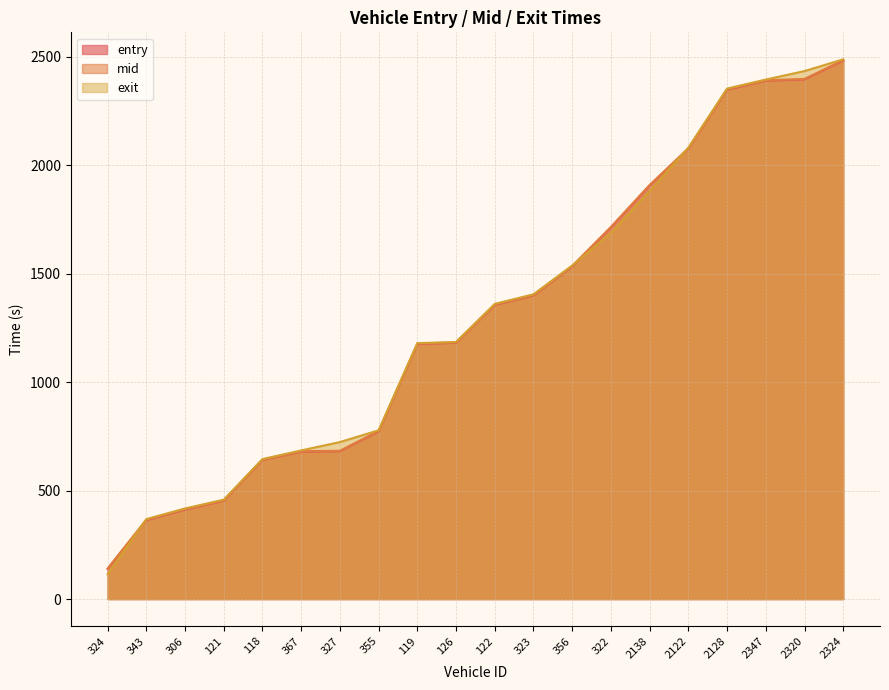

What are all the series names shown in the legend?

entry, mid, exit